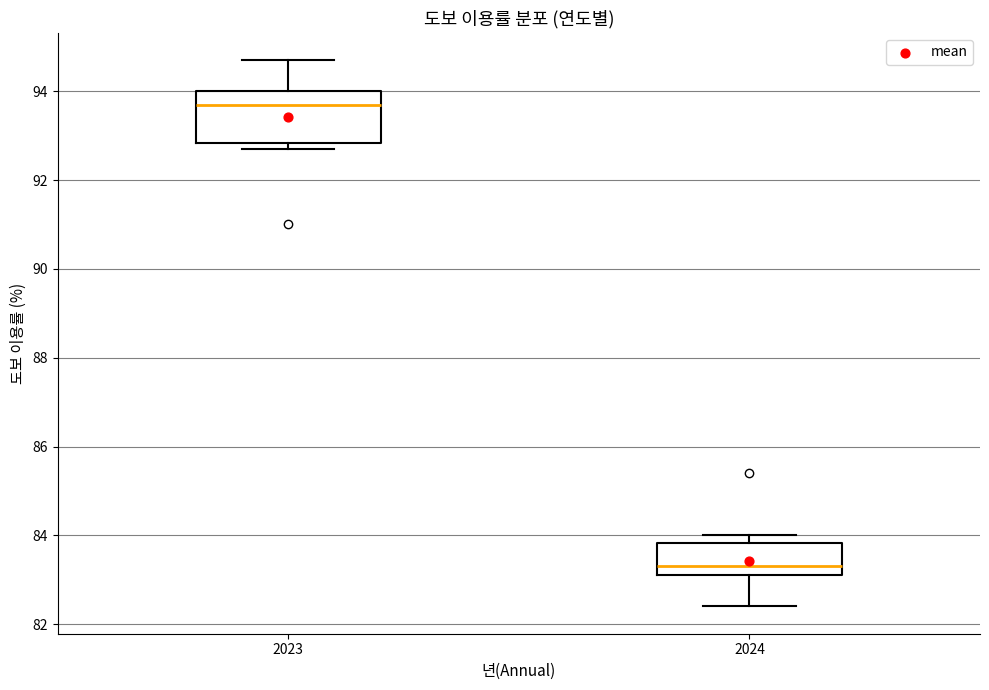

Where is the upper edge of the box at x = 2023 on the y-axis? The values are not printed on the chart, so give them approximately, as read against the axis.

94.0